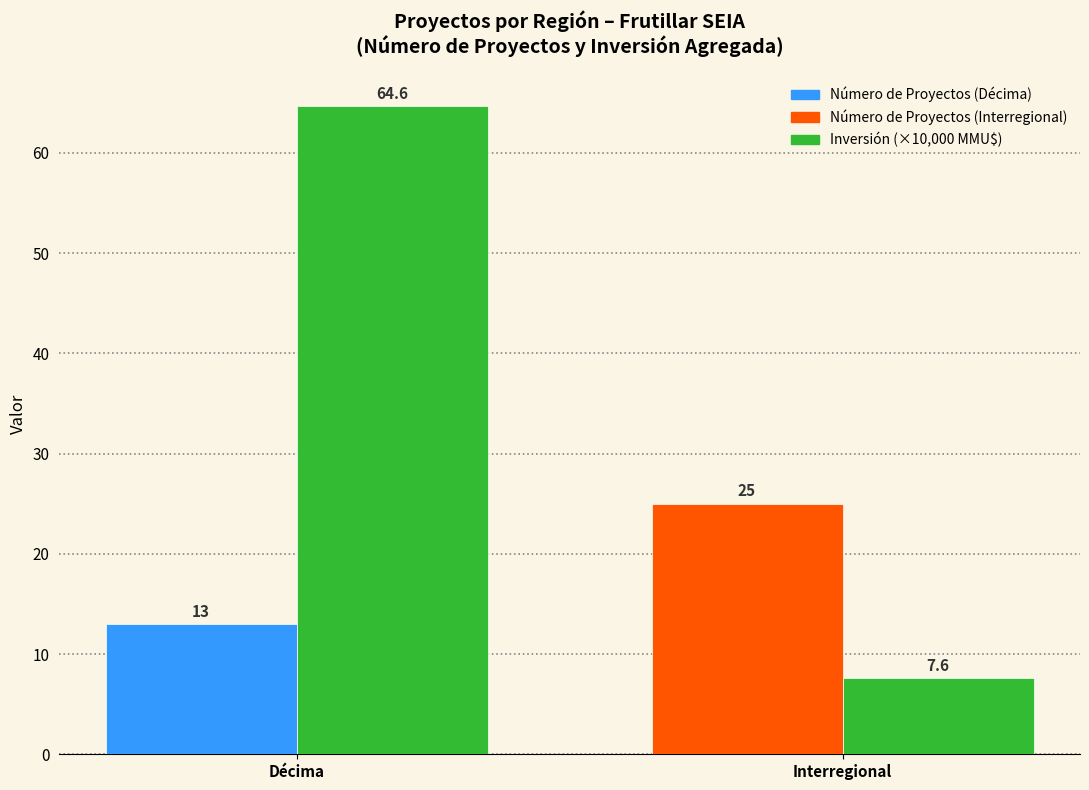

What is the difference between the highest and lowest values at Interregional?

17.4